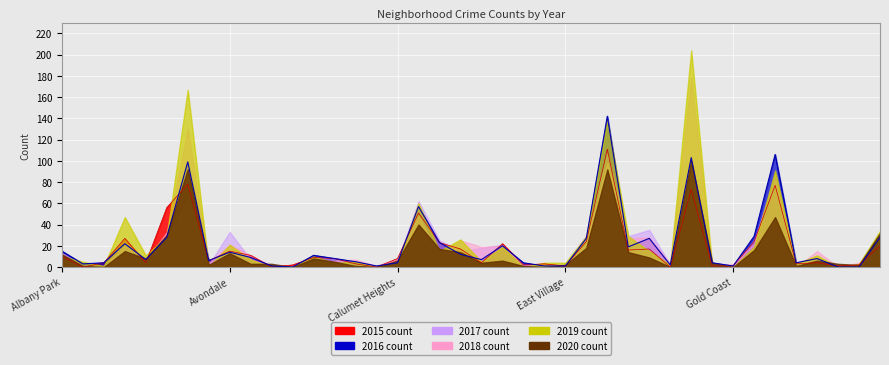

Is it true that 2018 equals 33 at Auburn Gresham?

True